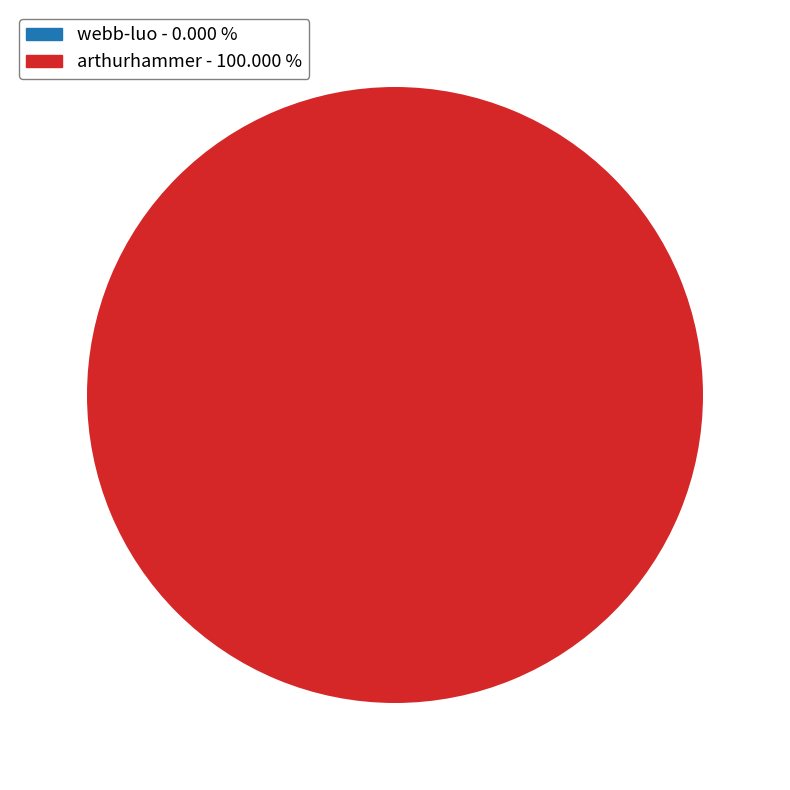

Does any single category account for the majority?

Yes